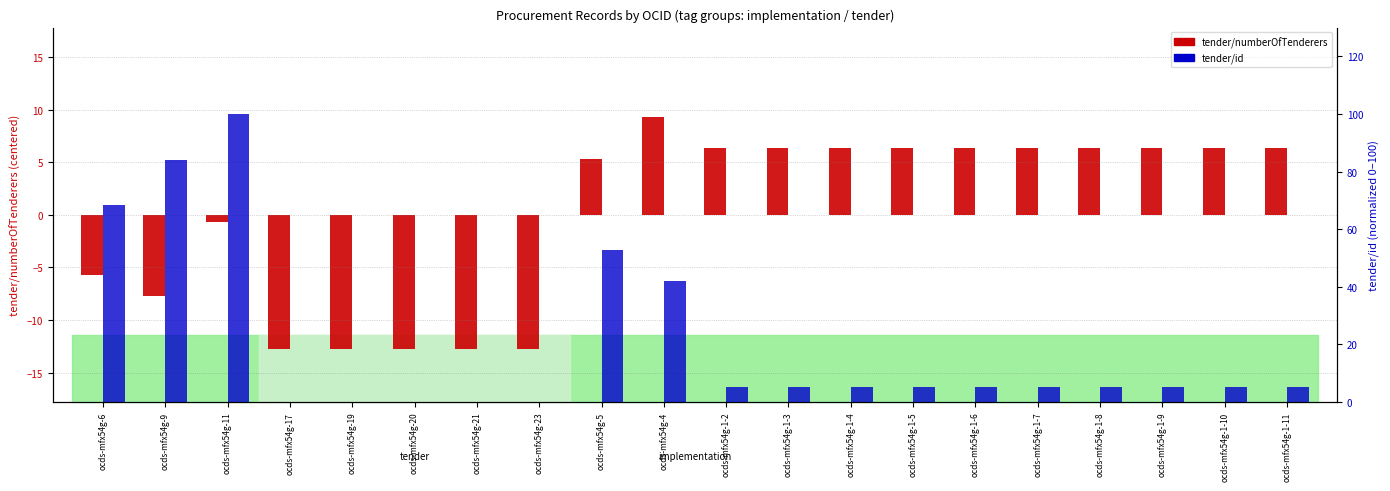

At which label does tender/numberOfTenderers first exceed 6?

ocds-mfx54g-4